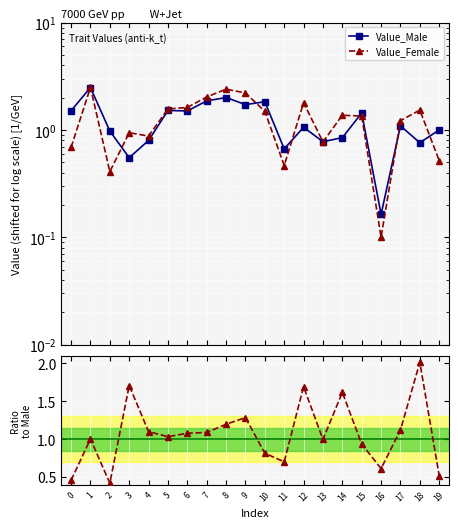

After their last crossing, which series has the higher values: Value_Female or Value_Male?

Value_Male